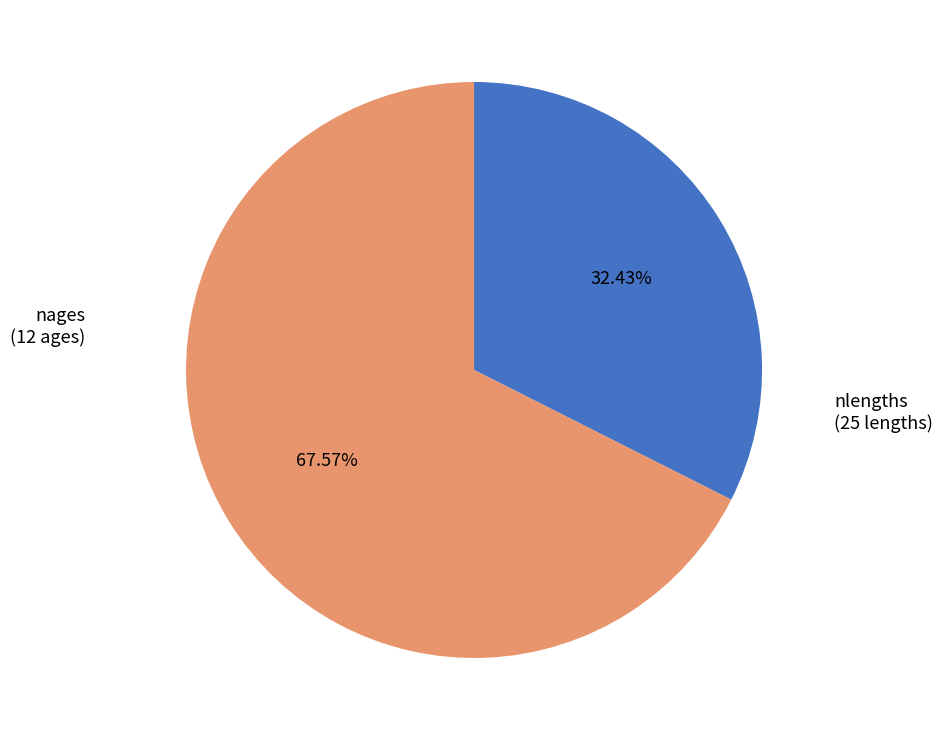

Is the sum of nlengths and nages greater than half?

Yes